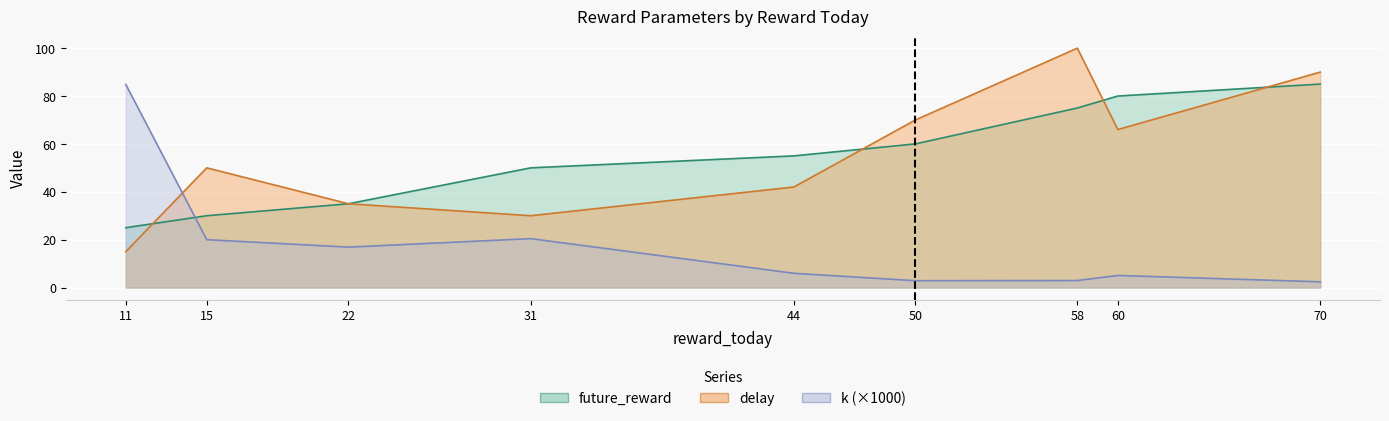

Rank the categories by delay value from lowest to highest.

11, 31, 22, 44, 15, 60, 50, 70, 58